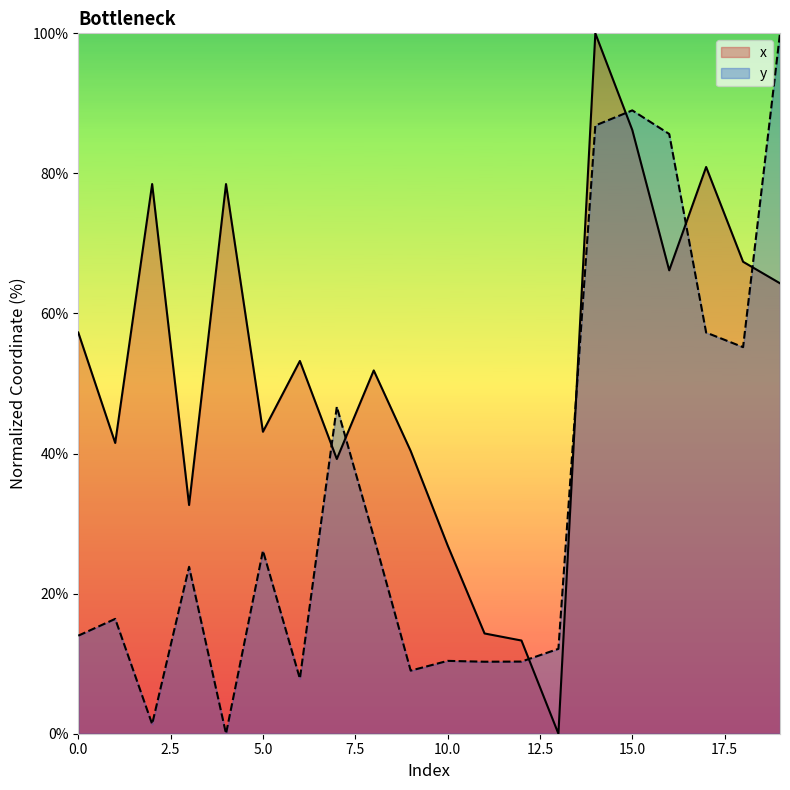

What is the difference between the maximum and second lowest values in the x series?

86.7